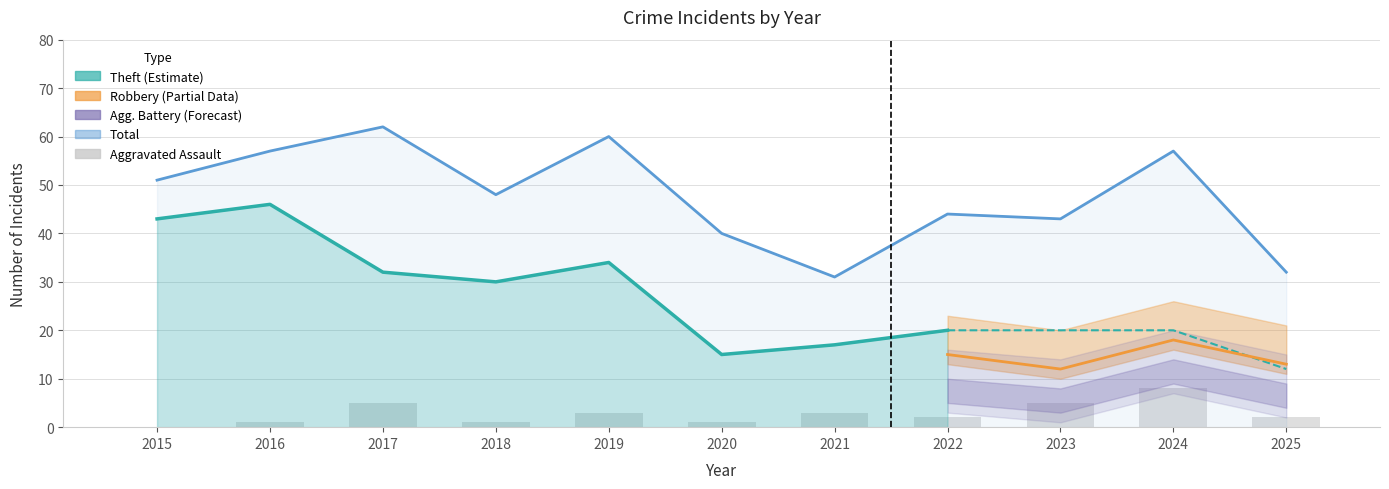

At how many categories does at least one series exceed 59?

2